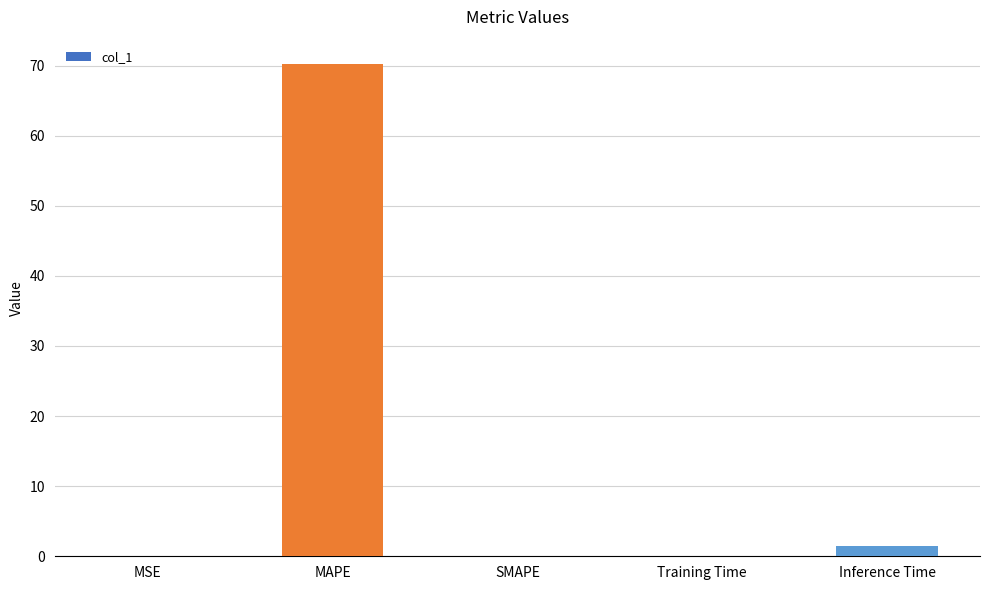

Which has a higher value, Inference Time or SMAPE?

Inference Time